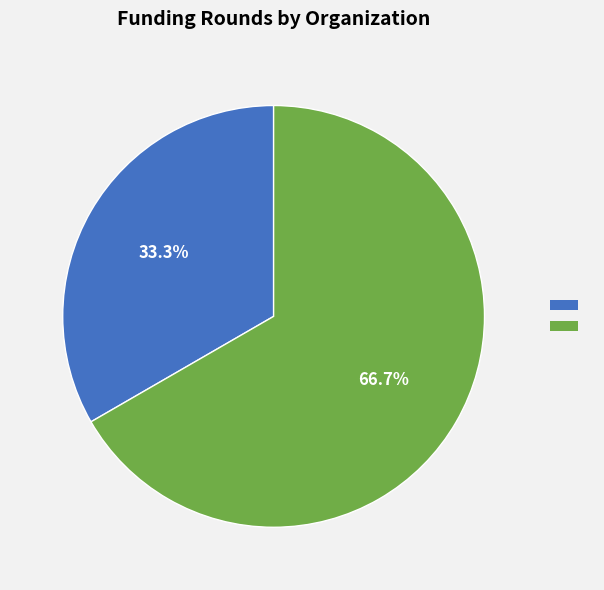

Is there any slice that represents more than half of the pie?

Yes